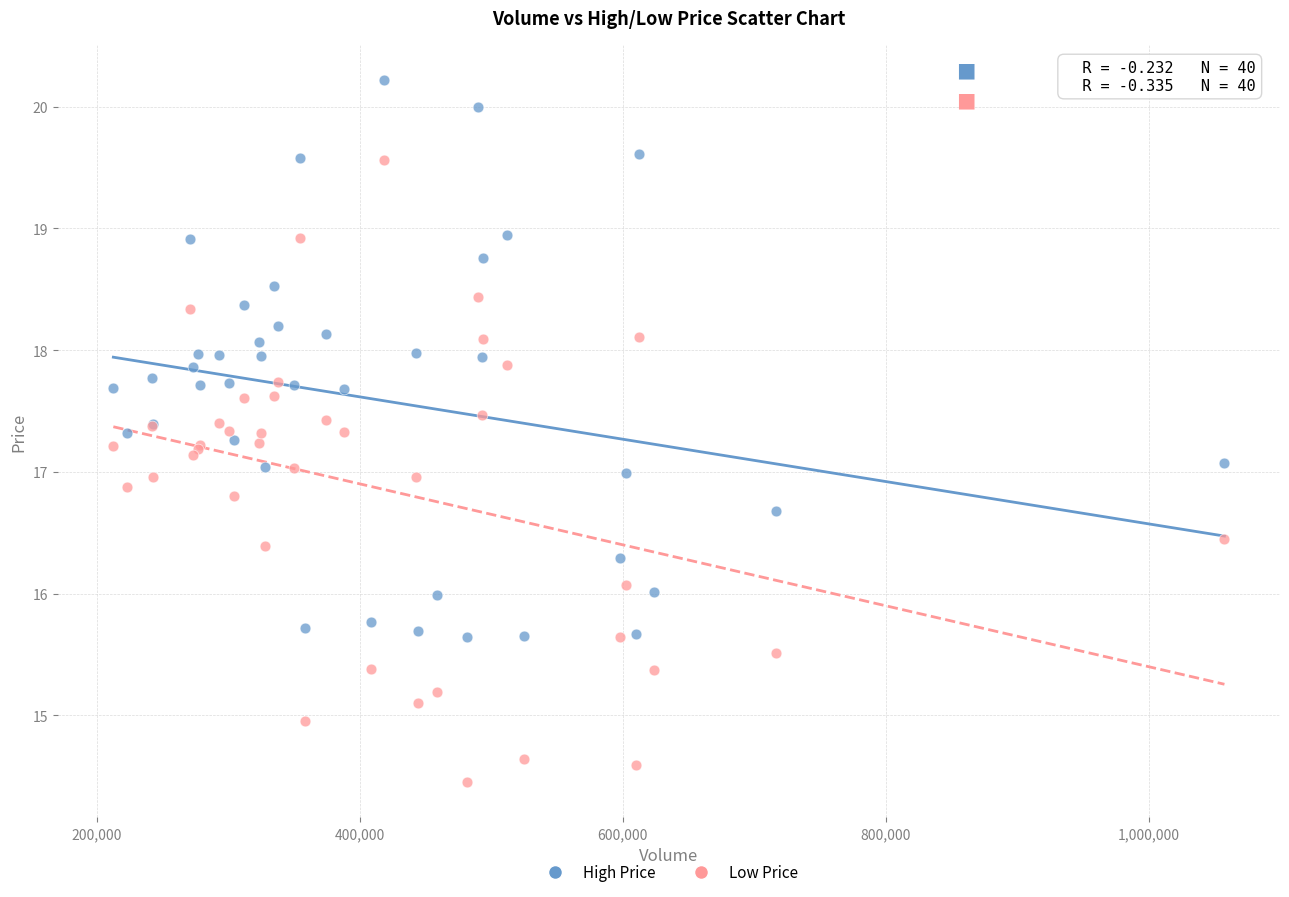

Which series reaches the minimum Y coordinate?

Low Price